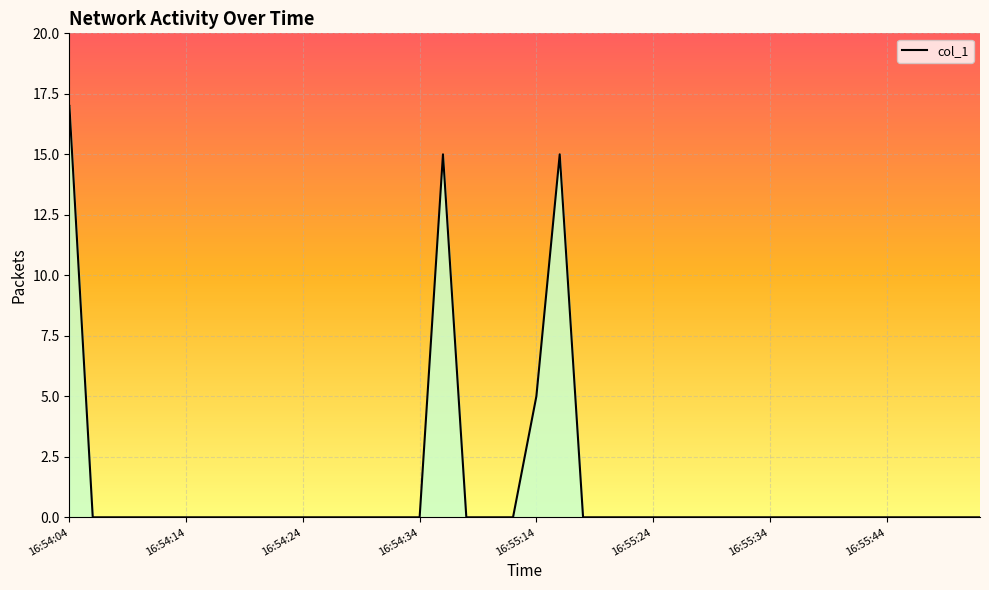

How many lines are shown in the chart?

1